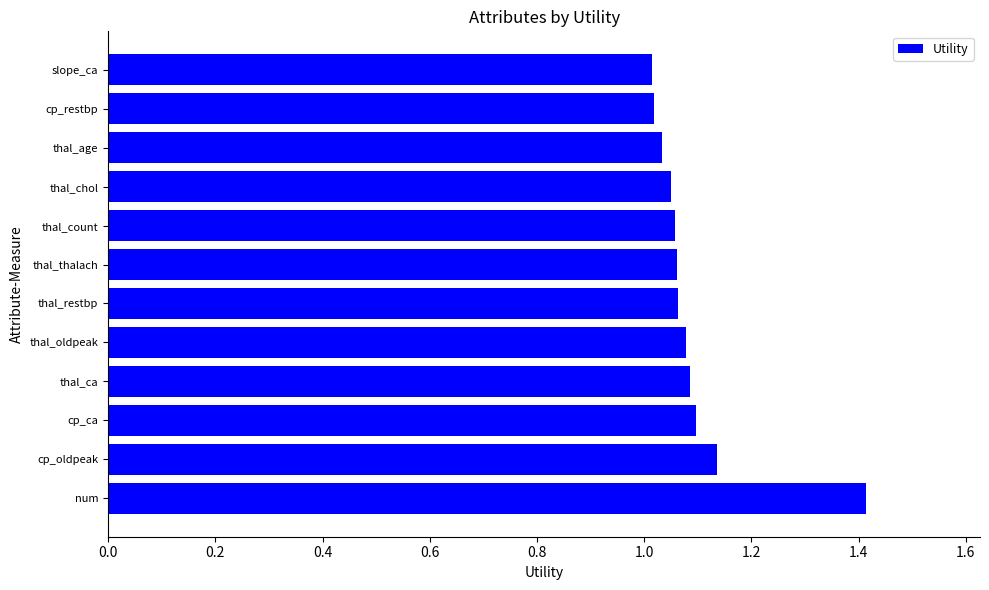

What is the sum of the values at thal_count and cp_restbp?

2.1